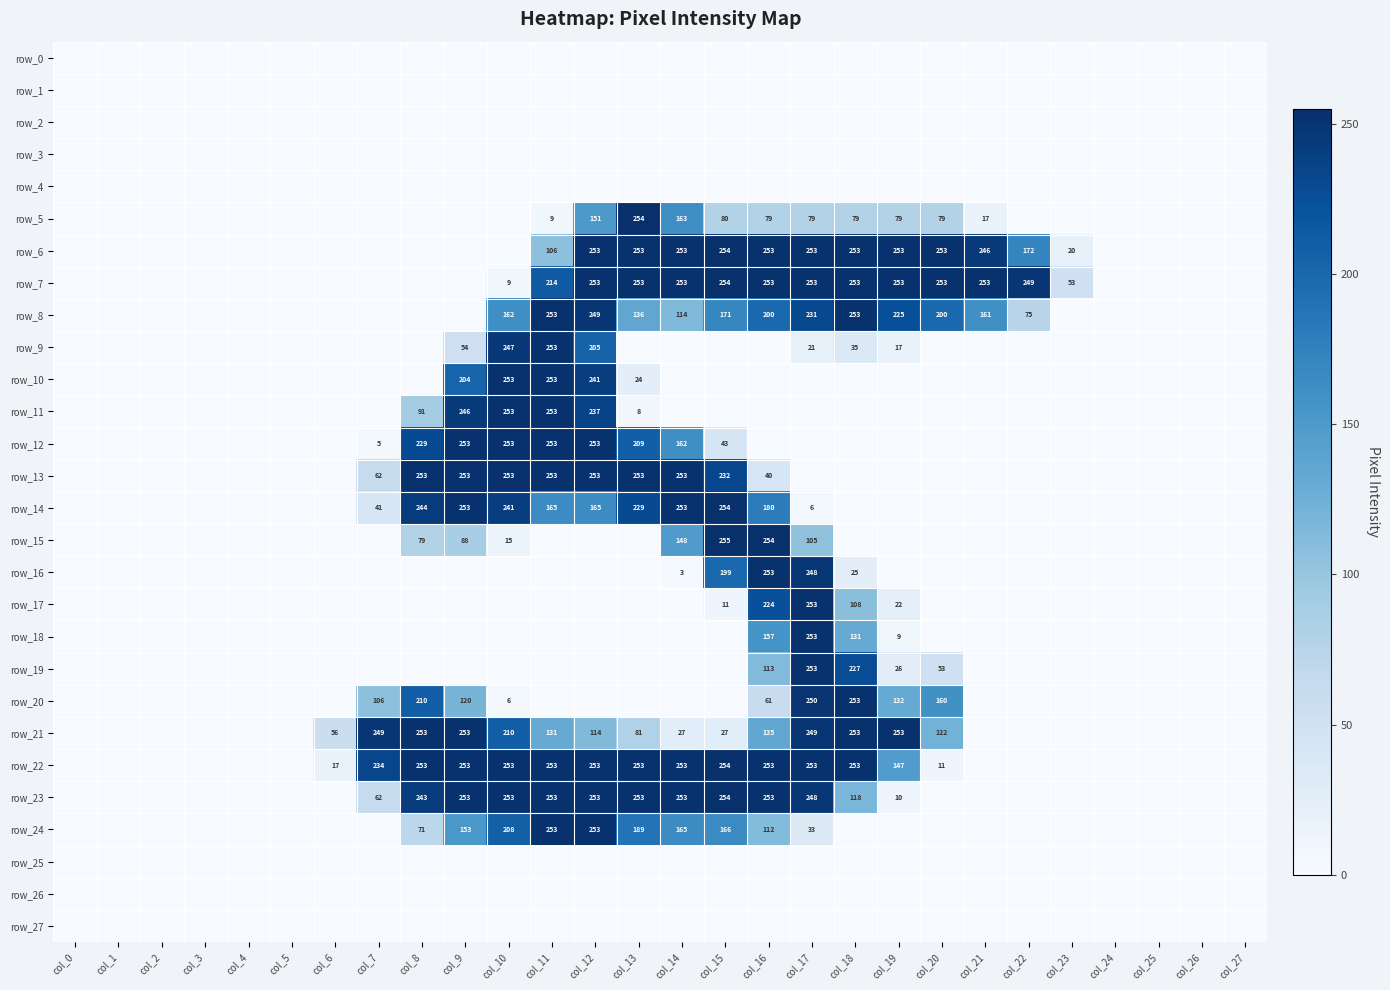

At how many categories does at least one series exceed 112?

16